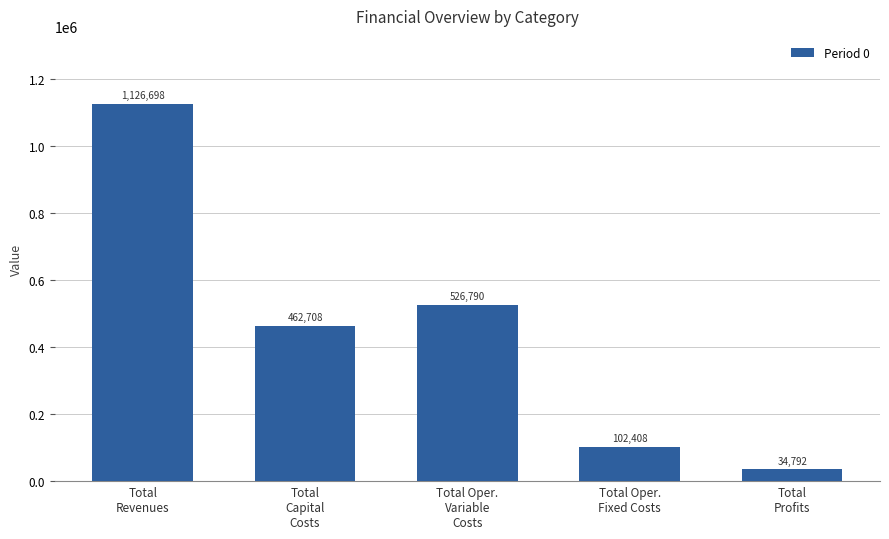

Where does the data first go above 462708?

Total
Revenues